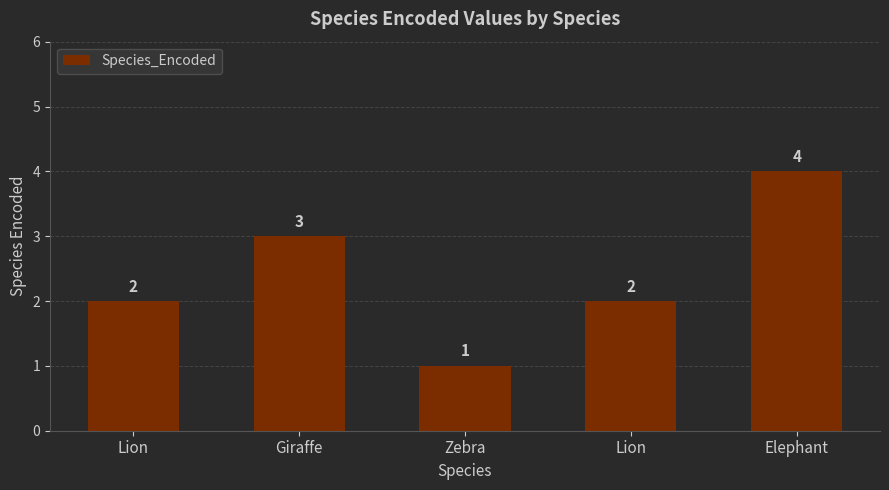

What is the difference between the values at Lion and Zebra?

1